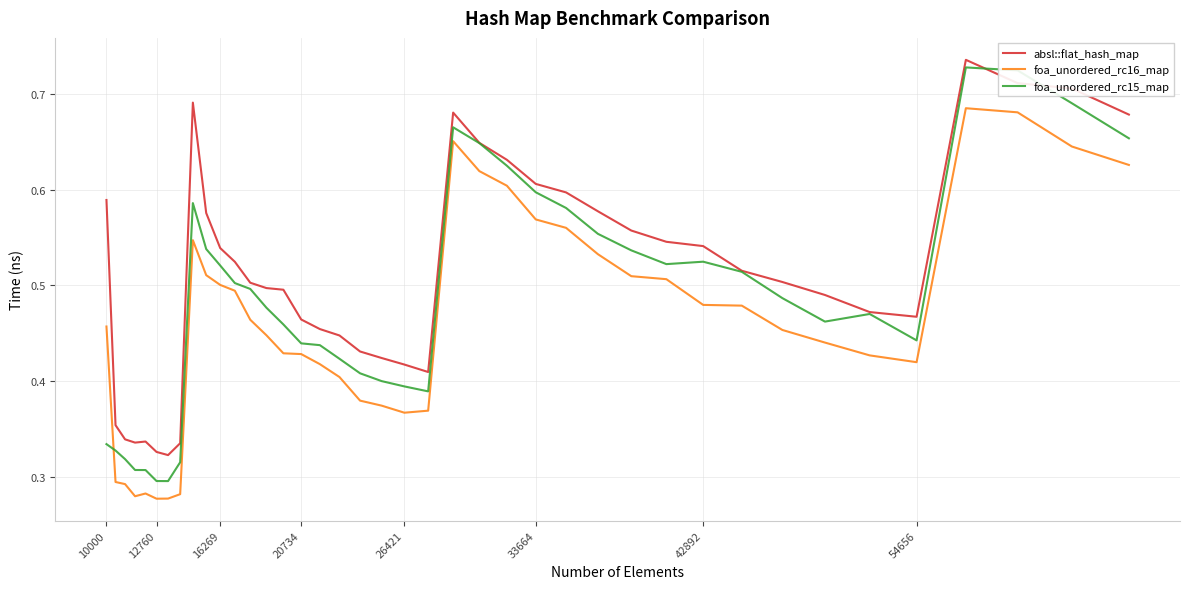

True or false: foa_unordered_rc16_map and foa_unordered_rc15_map cross at least once.

True